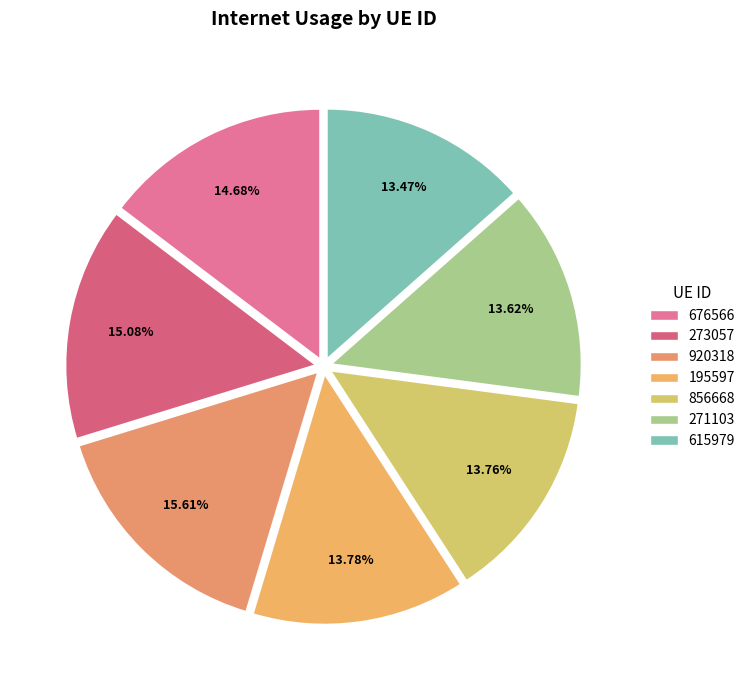

Is there a majority slice in this chart?

No